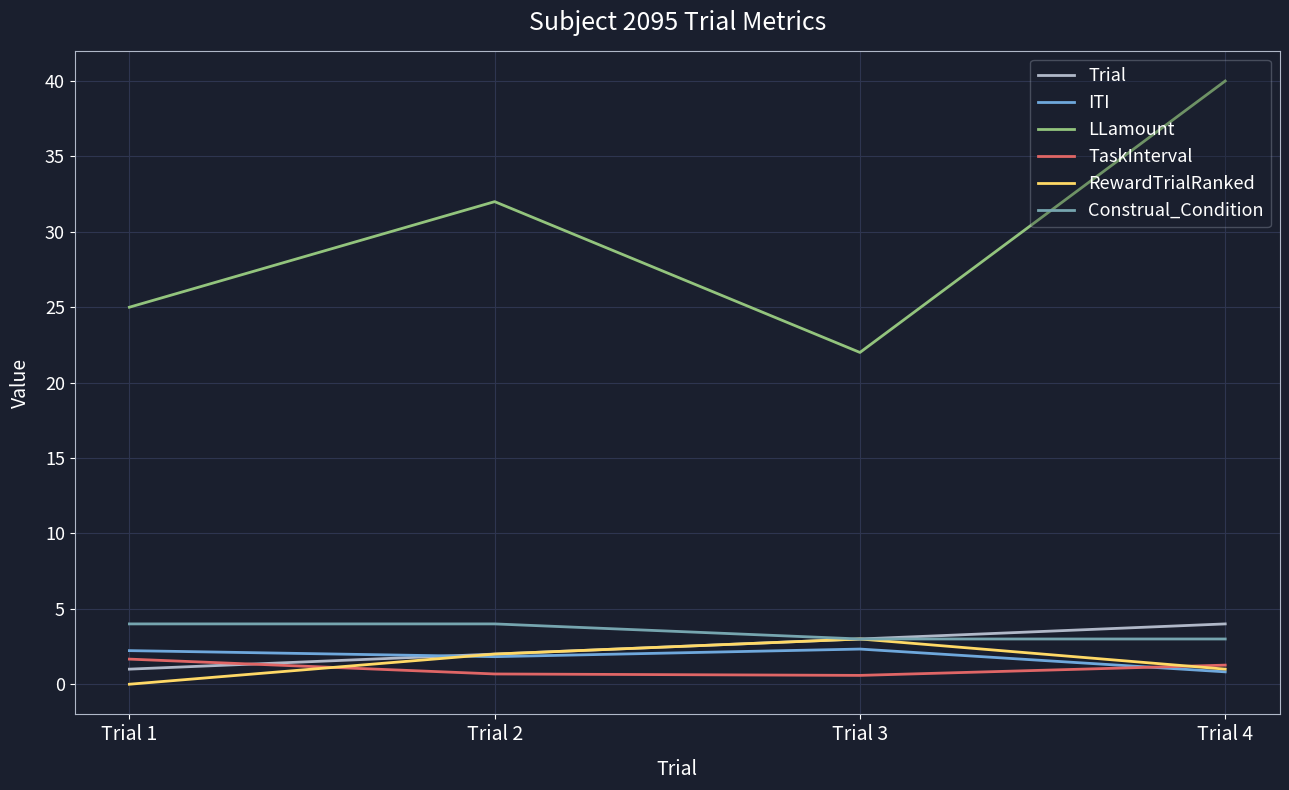

Is it true that RewardTrialRanked equals 1.0 at Trial 4?

True